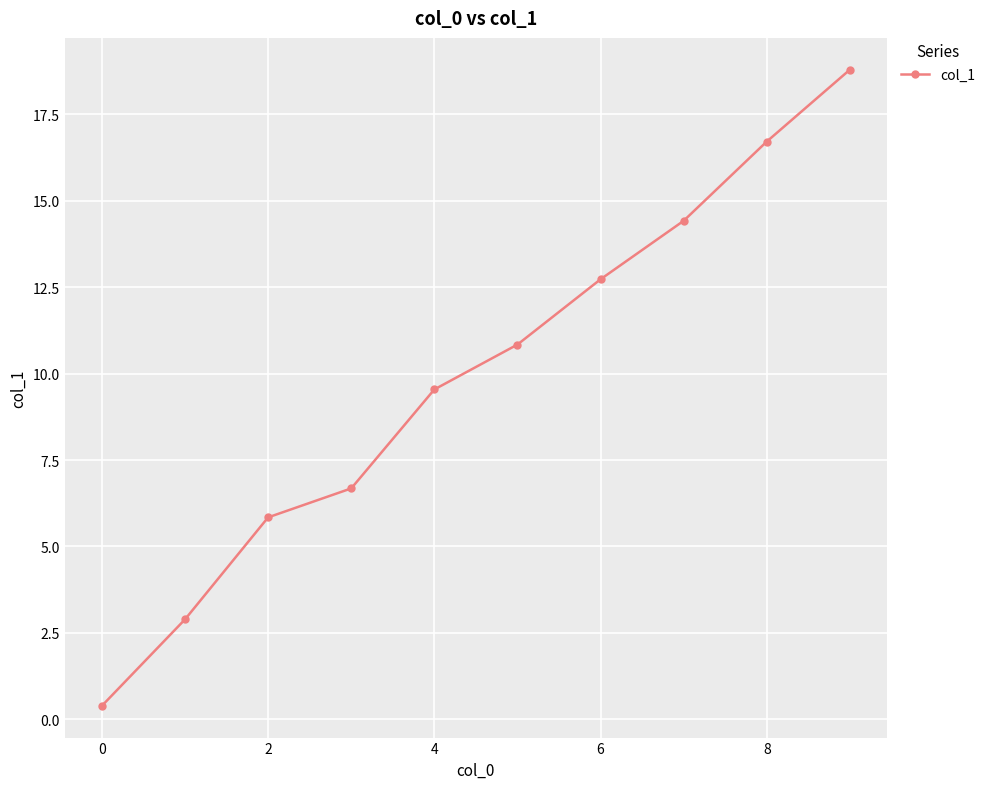

What is the value of the 2nd point from the left?

2.9